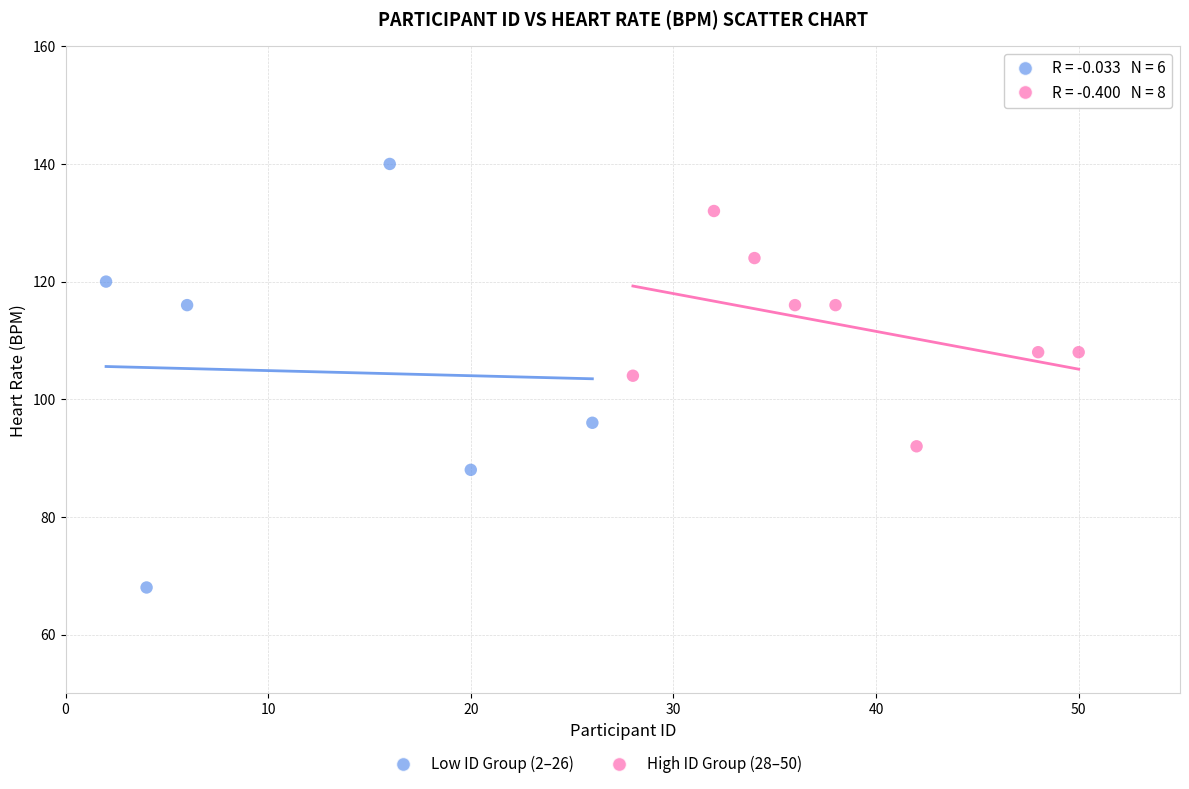

Which series reaches the minimum Y coordinate?

Low ID Group (2–26)